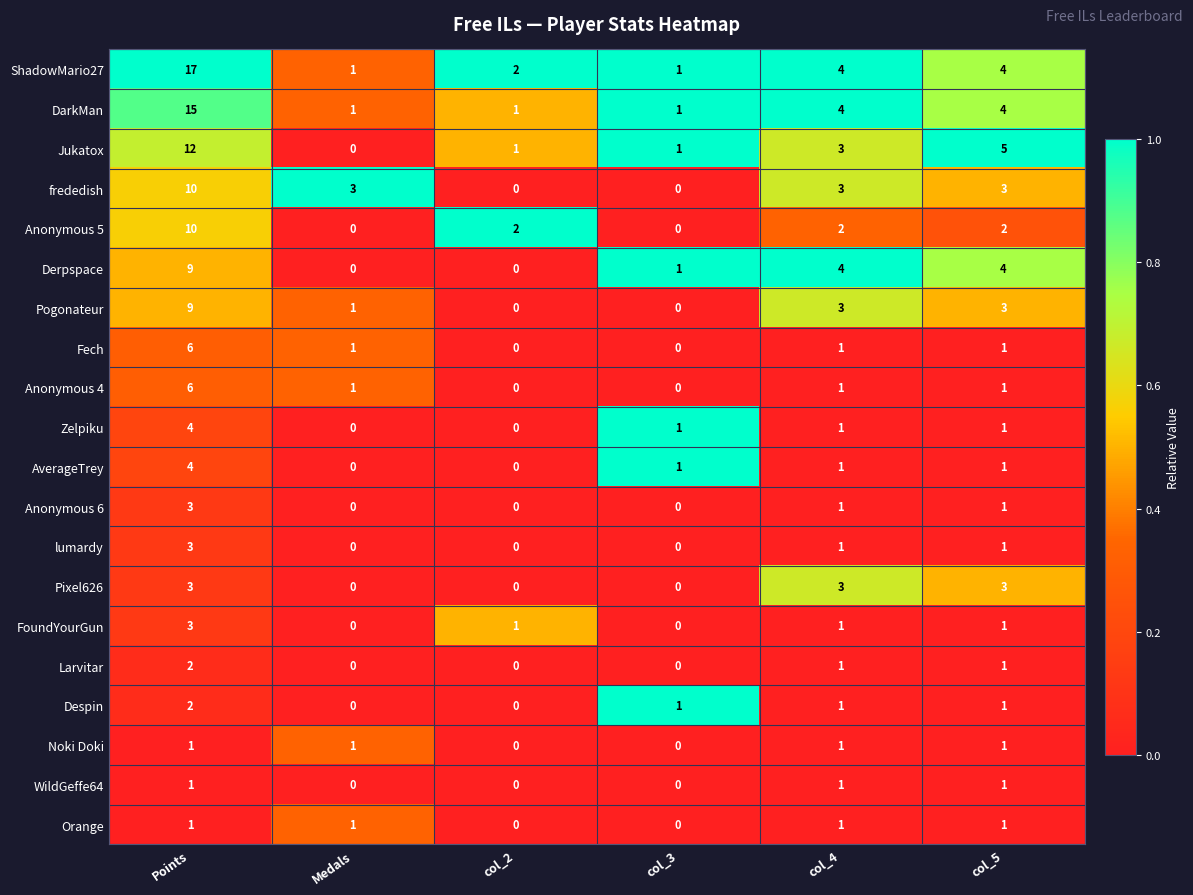

Which series changed the most between Points and col_4?

ShadowMario27